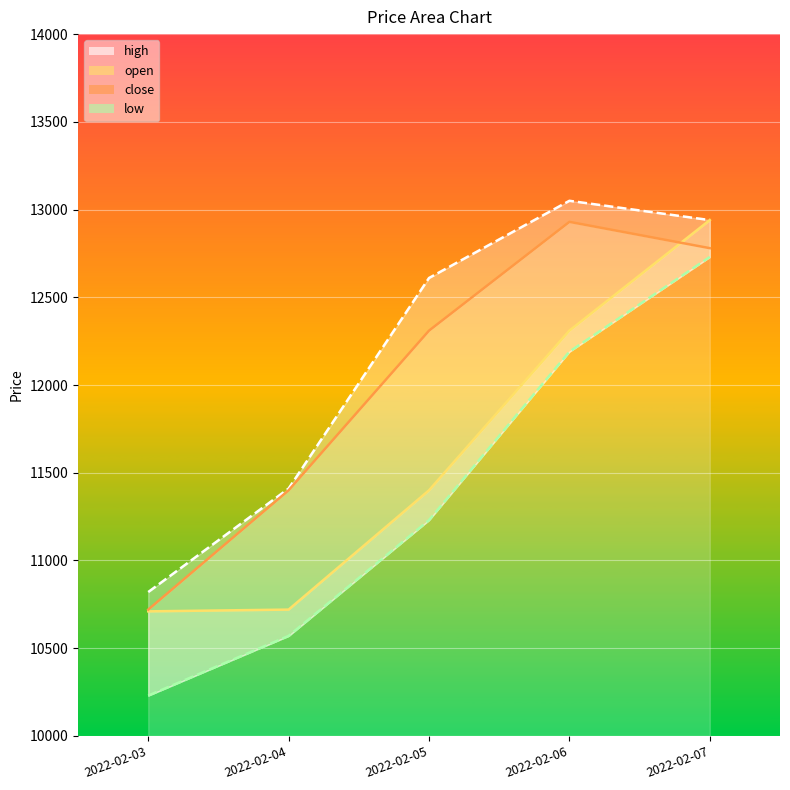

List the series in order of their overall mean, highest first.

high, close, open, low